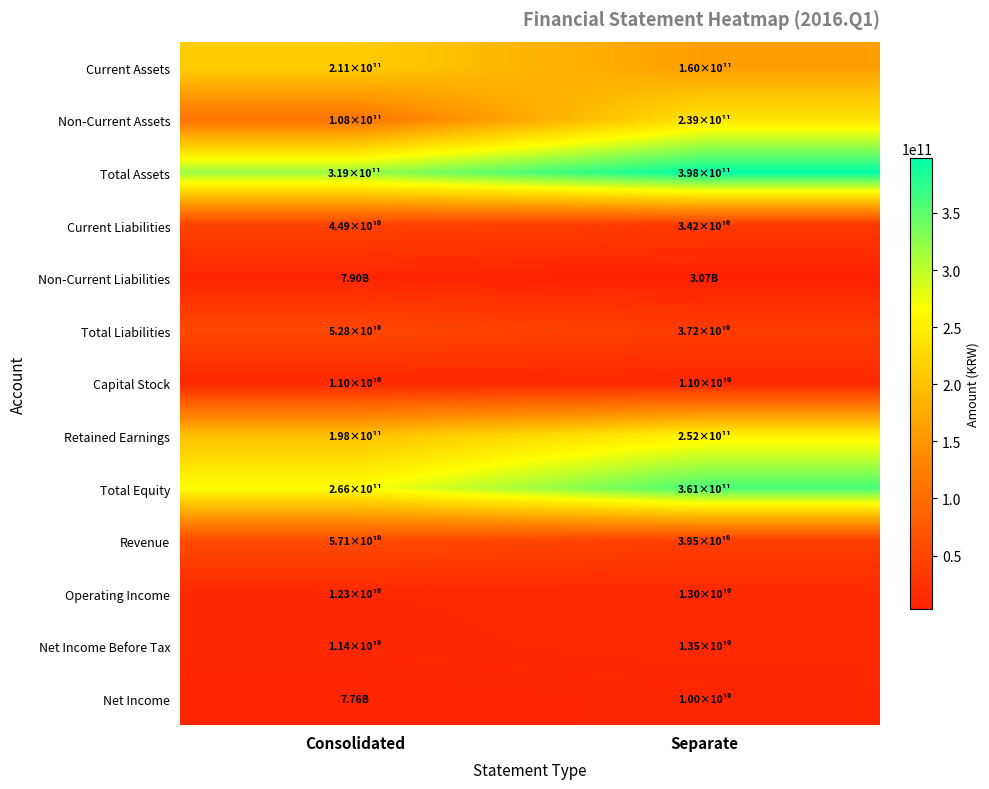

Reading left to right, transcribe all the data shown in this chart.

Current Assets: Consolidated=211254906686	Separate=159795318151
Non-Current Assets: Consolidated=107925433147	Separate=238618937244
Total Assets: Consolidated=319180339833	Separate=398414255395
Current Liabilities: Consolidated=44929896241	Separate=34161988945
Non-Current Liabilities: Consolidated=7901824270	Separate=3073137403
Total Liabilities: Consolidated=52831720511	Separate=37235126348
Capital Stock: Consolidated=10957504000	Separate=10957504000
Retained Earnings: Consolidated=197819298654	Separate=252215310764
Total Equity: Consolidated=266348619322	Separate=361179129047
Revenue: Consolidated=57072339543	Separate=39545311098
Operating Income: Consolidated=12325887084	Separate=13040179569
Net Income Before Tax: Consolidated=11396814243	Separate=13523050755
Net Income: Consolidated=7764180320	Separate=10034692031